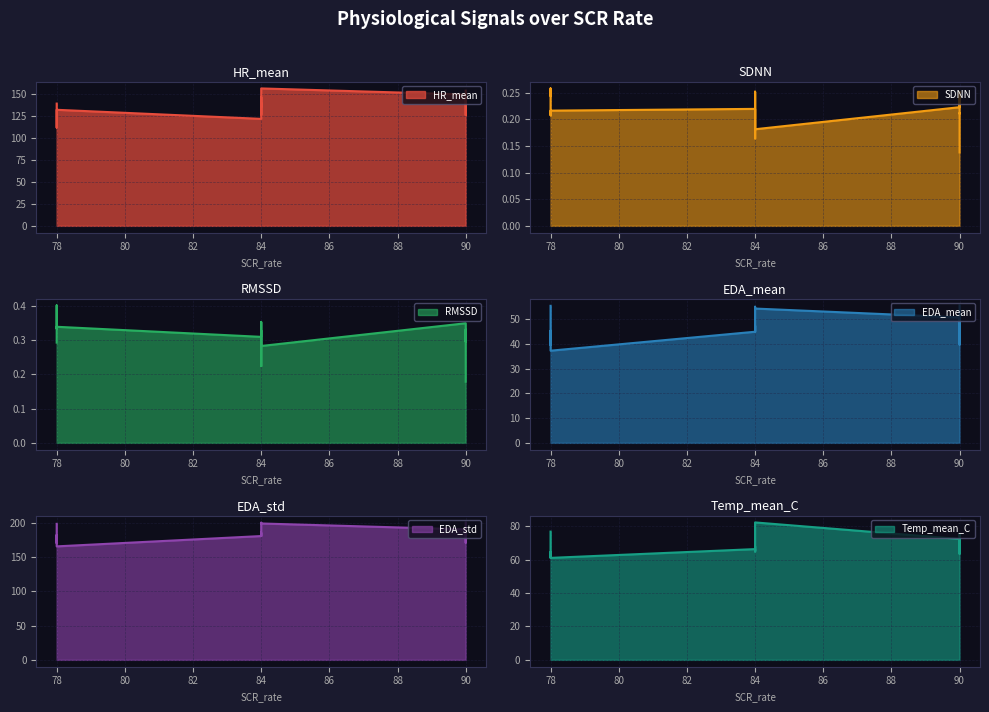

What is the value of the SDNN point at the 8th from the left?

0.2